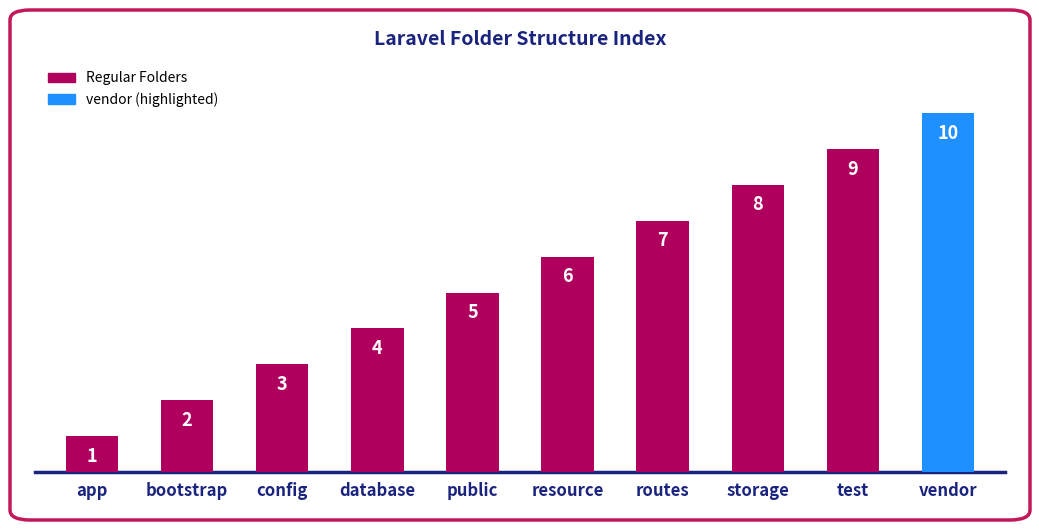

How many values are between 3 and 8?

6